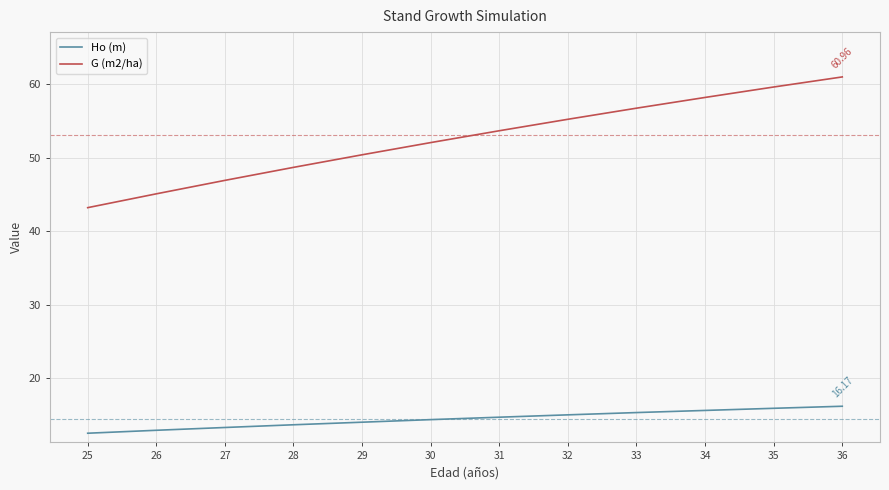

What is the difference between the G (m2/ha) values at 28 and 34?

9.5